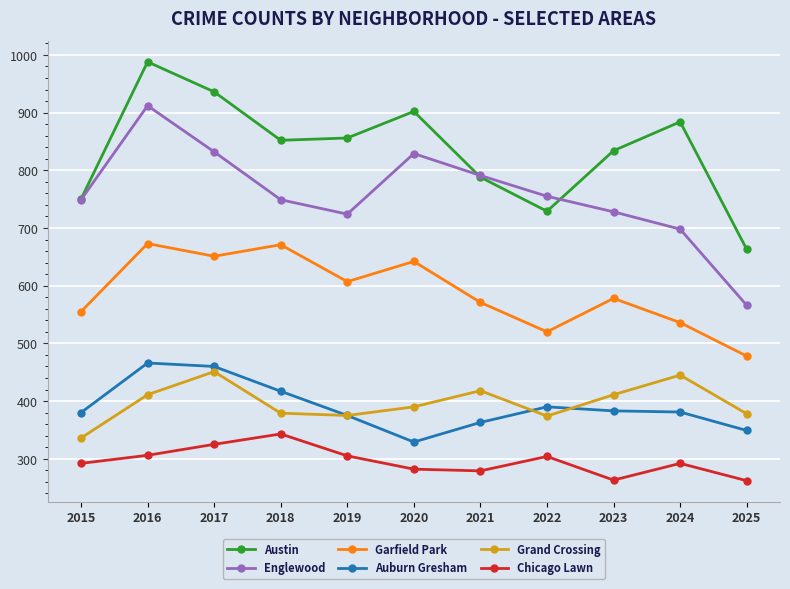

Is the value of Englewood at 2022 greater than the value of Auburn Gresham at 2020?

Yes